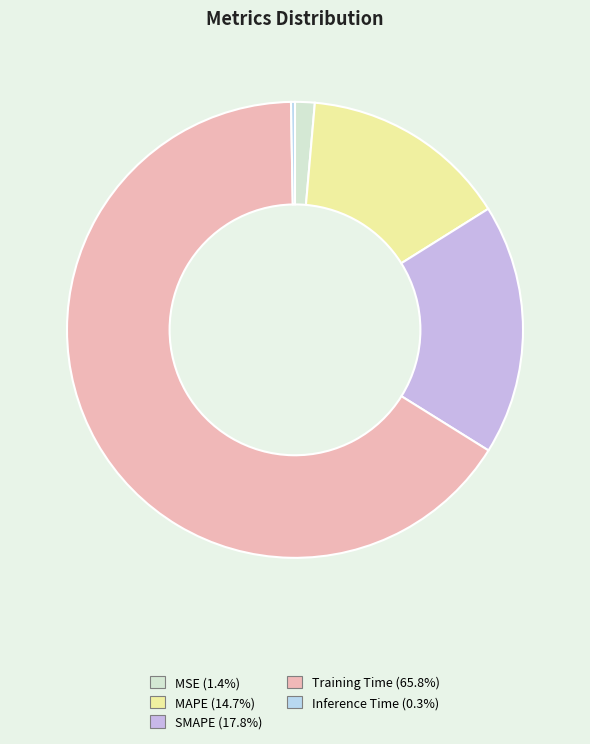

Count the number of slices in the pie.

5